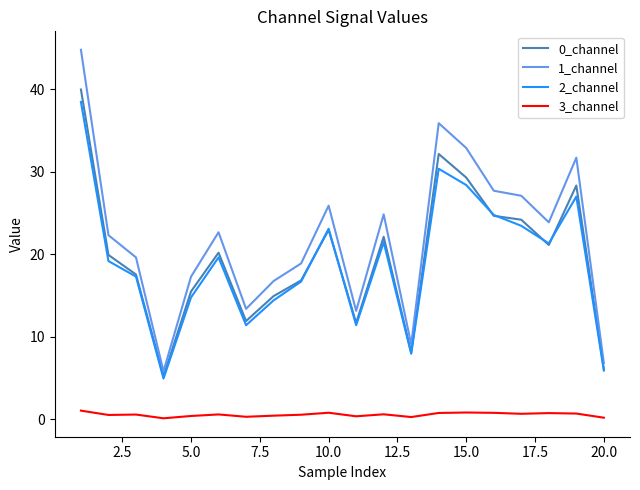

Which series has the largest total across all categories?

1_channel